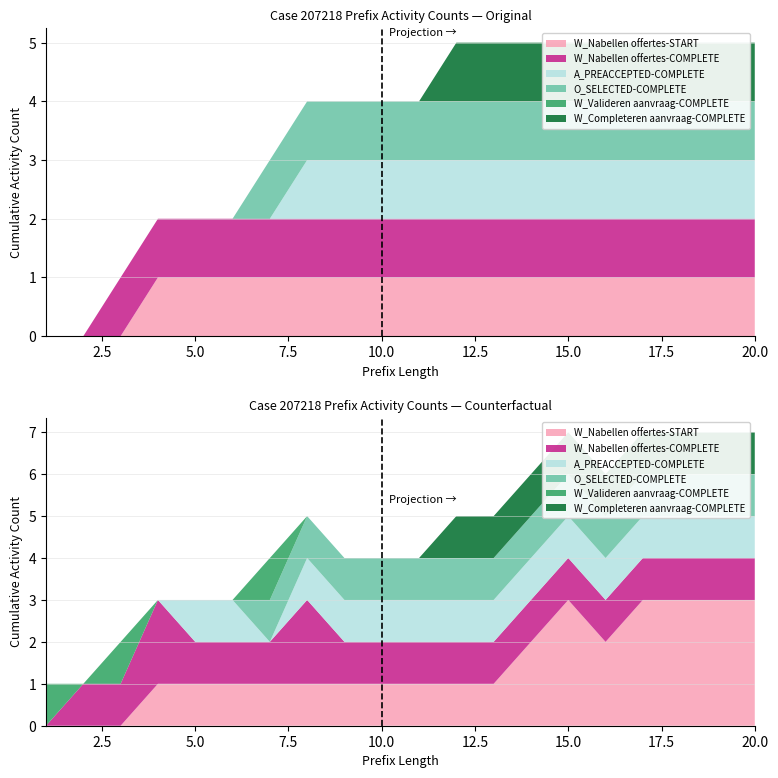

Reading left to right, extract all data points from this chart.

W_Nabellen offertes-START: 1=0	2=0	3=0	4=1	5=1	6=1	7=1	8=1	9=1	10=1	11=1	12=1	13=1	14=1	15=1	16=1	17=1	18=1	19=1	20=1
W_Nabellen offertes-COMPLETE: 1=0	2=0	3=1	4=1	5=1	6=1	7=1	8=1	9=1	10=1	11=1	12=1	13=1	14=1	15=1	16=1	17=1	18=1	19=1	20=1
A_PREACCEPTED-COMPLETE: 1=0	2=0	3=0	4=0	5=0	6=0	7=0	8=1	9=1	10=1	11=1	12=1	13=1	14=1	15=1	16=1	17=1	18=1	19=1	20=1
O_SELECTED-COMPLETE: 1=0	2=0	3=0	4=0	5=0	6=0	7=1	8=1	9=1	10=1	11=1	12=1	13=1	14=1	15=1	16=1	17=1	18=1	19=1	20=1
W_Valideren aanvraag-COMPLETE: 1=0	2=0	3=0	4=0	5=0	6=0	7=0	8=0	9=0	10=0	11=0	12=0	13=0	14=0	15=0	16=0	17=0	18=0	19=0	20=0
W_Completeren aanvraag-COMPLETE: 1=0	2=0	3=0	4=0	5=0	6=0	7=0	8=0	9=0	10=0	11=0	12=1	13=1	14=1	15=1	16=1	17=1	18=1	19=1	20=1